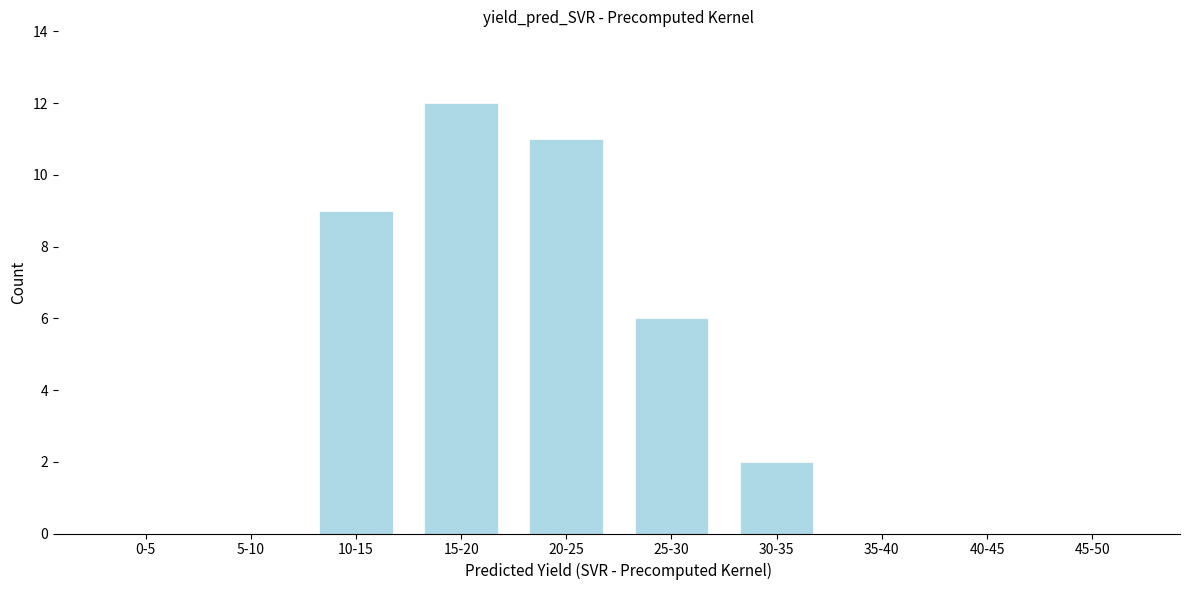

Reading right to left, what are all the values shown in this chart?

45-50=0	40-45=0	35-40=0	30-35=2	25-30=6	20-25=11	15-20=12	10-15=9	5-10=0	0-5=0